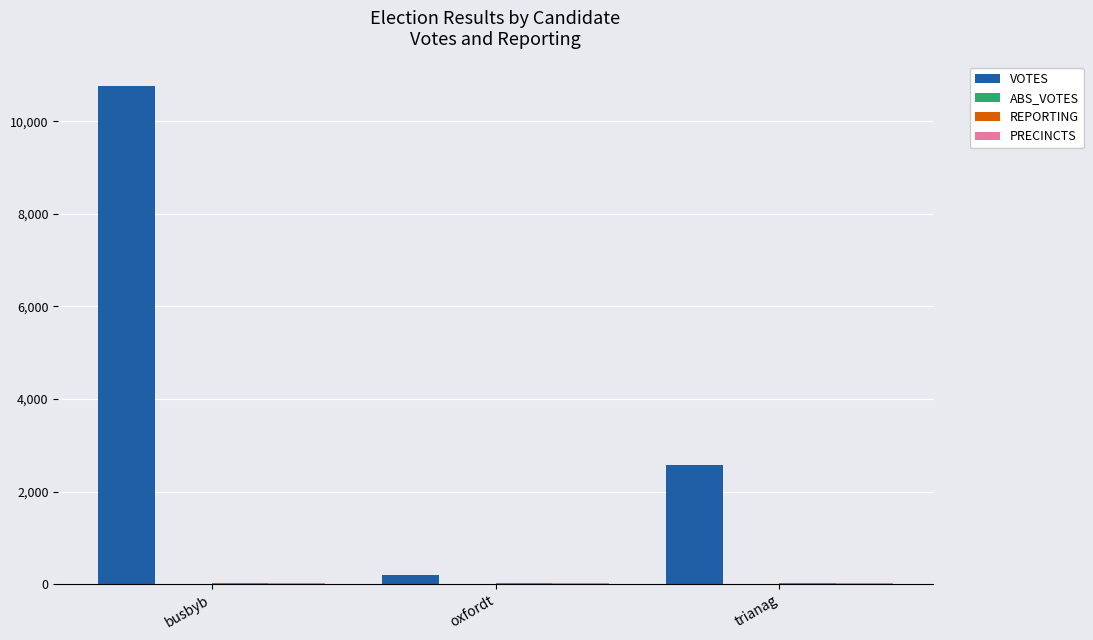

Are the bars grouped side by side (vs. stacked)?

Yes